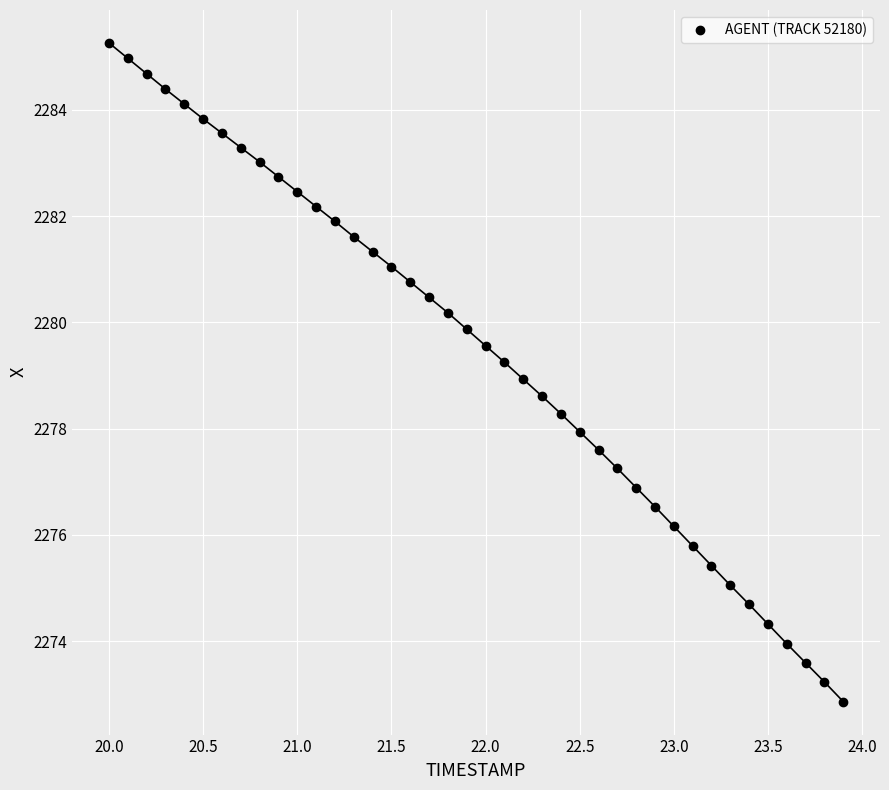

What is the range of X values (max minus min)?

3.9